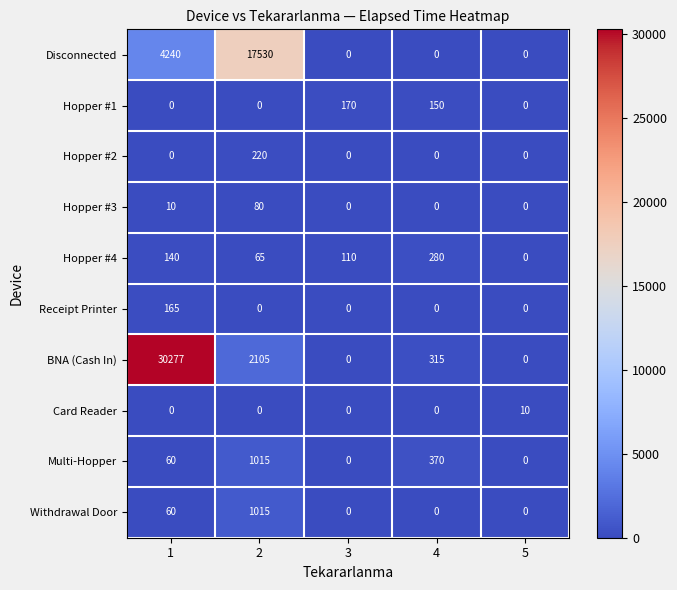

The BNA (Cash In) series shows 18414 at 1. True or false?

False